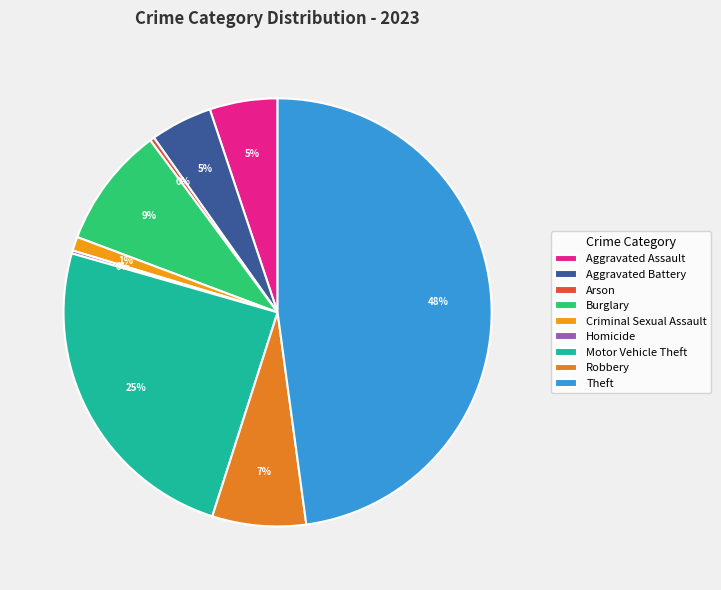

How many slices are in this pie chart?

9